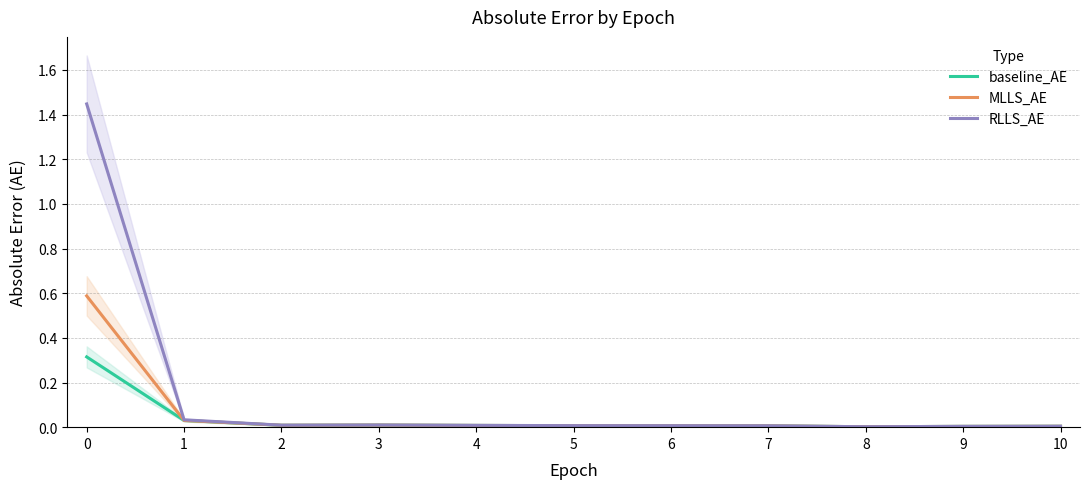

Is this an area chart (filled region under the line)?

No